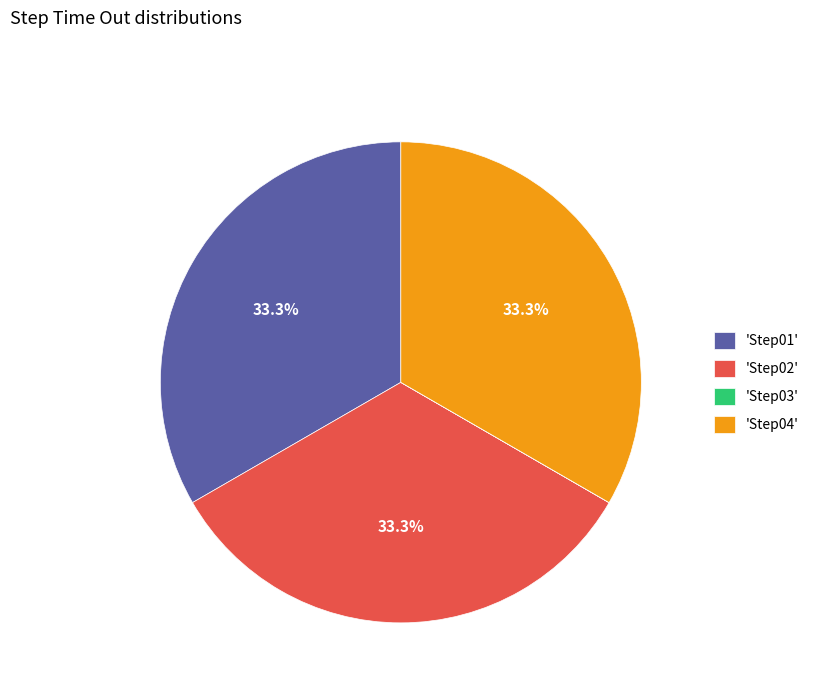

What is the total percentage of 'Step02' and 'Step01'?

66.7%